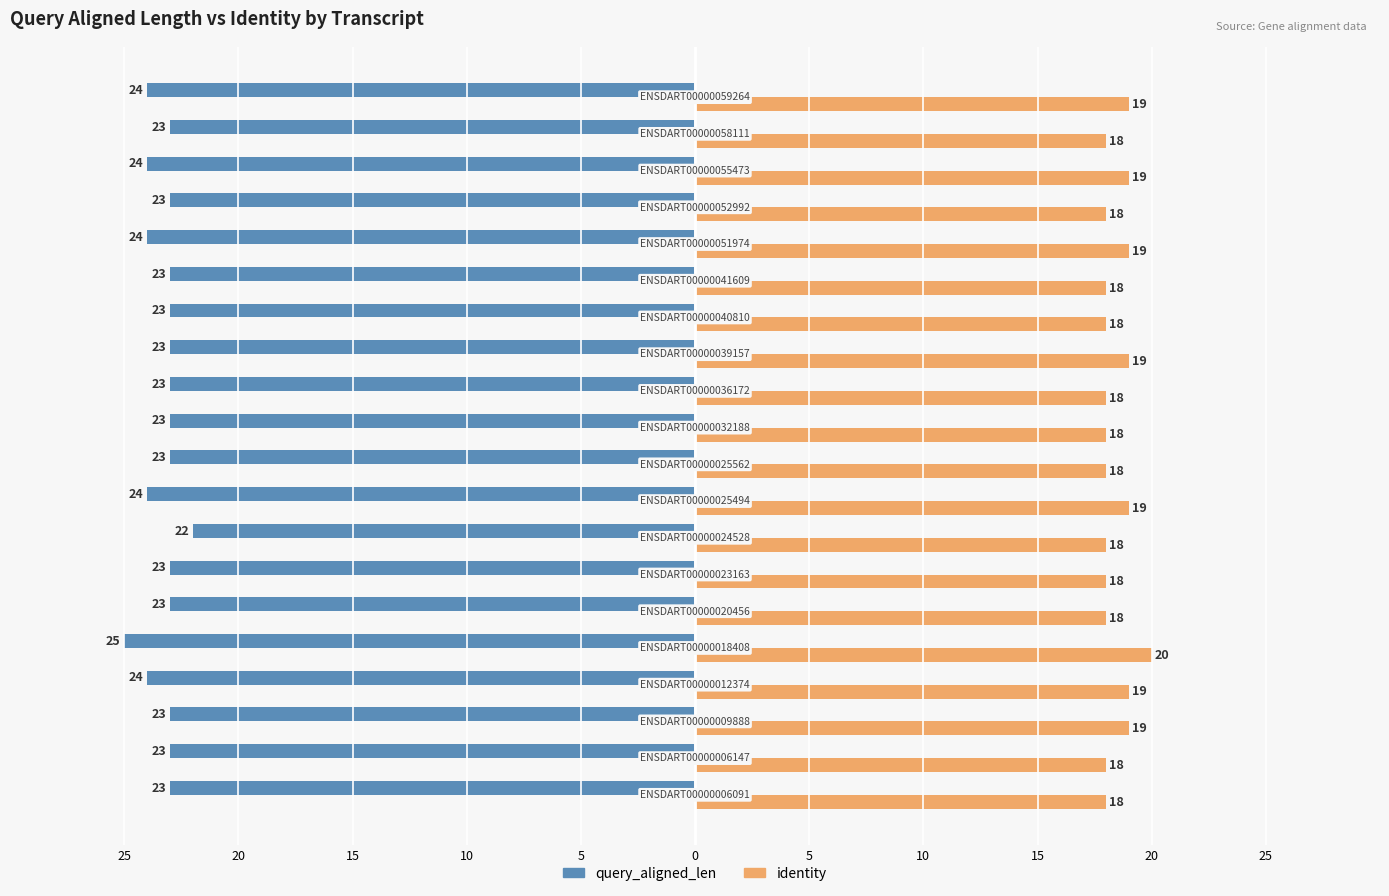

What is the difference between the maximum and minimum values in the identity series?

2